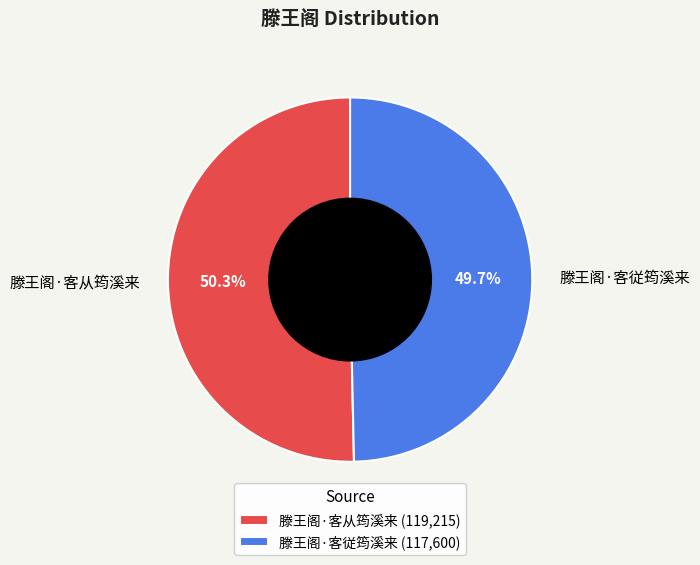

Which slice represents more than half of the pie?

滕王阁·客从筠溪来